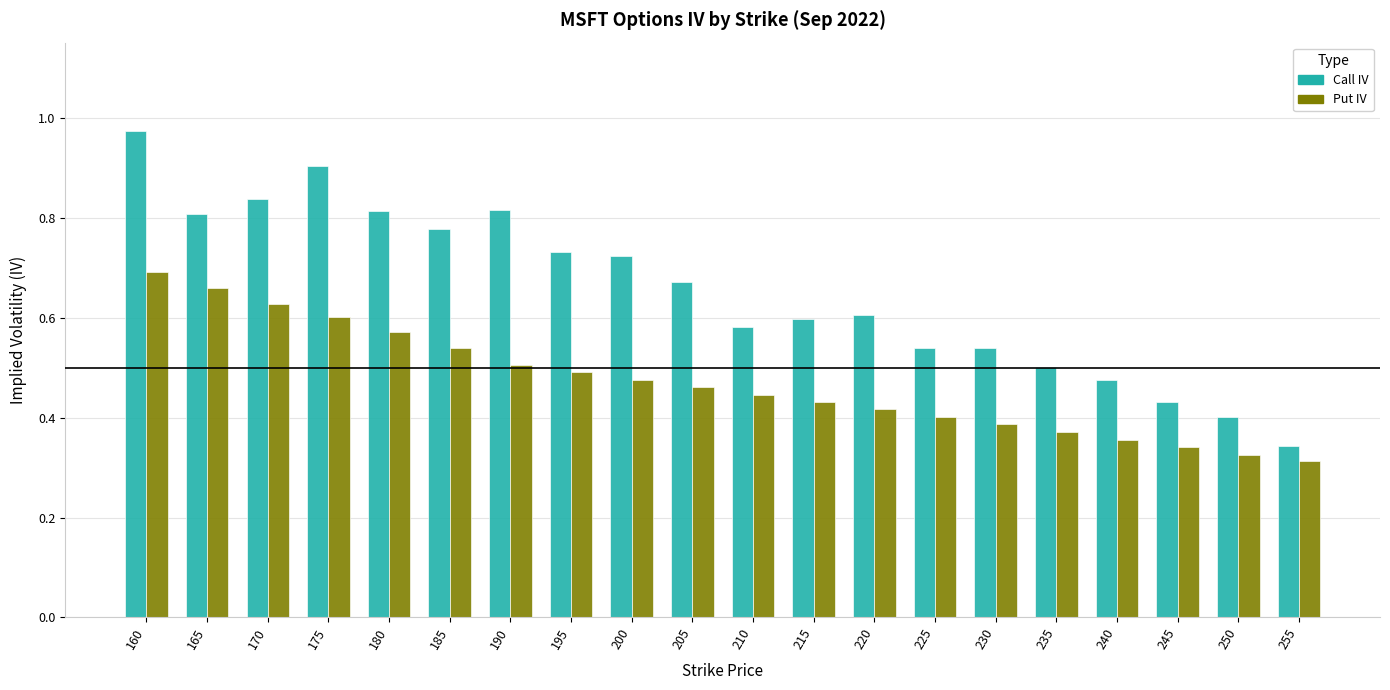

The value of Put IV at 160 is 0.7. True or false?

True